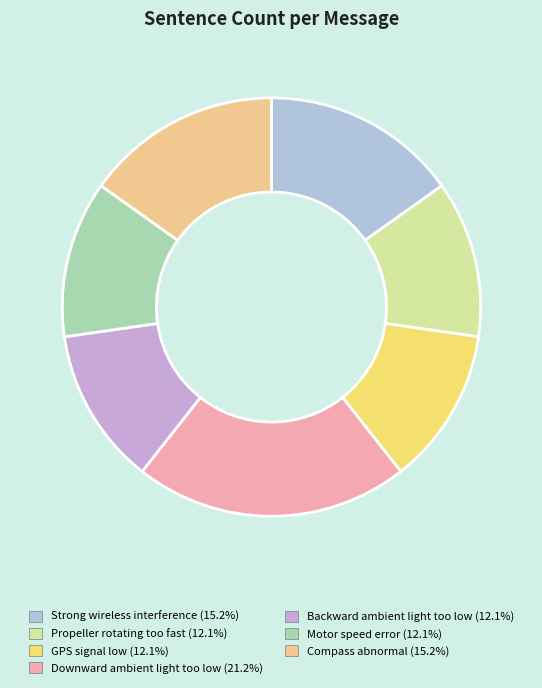

How many slices are in this pie chart?

7